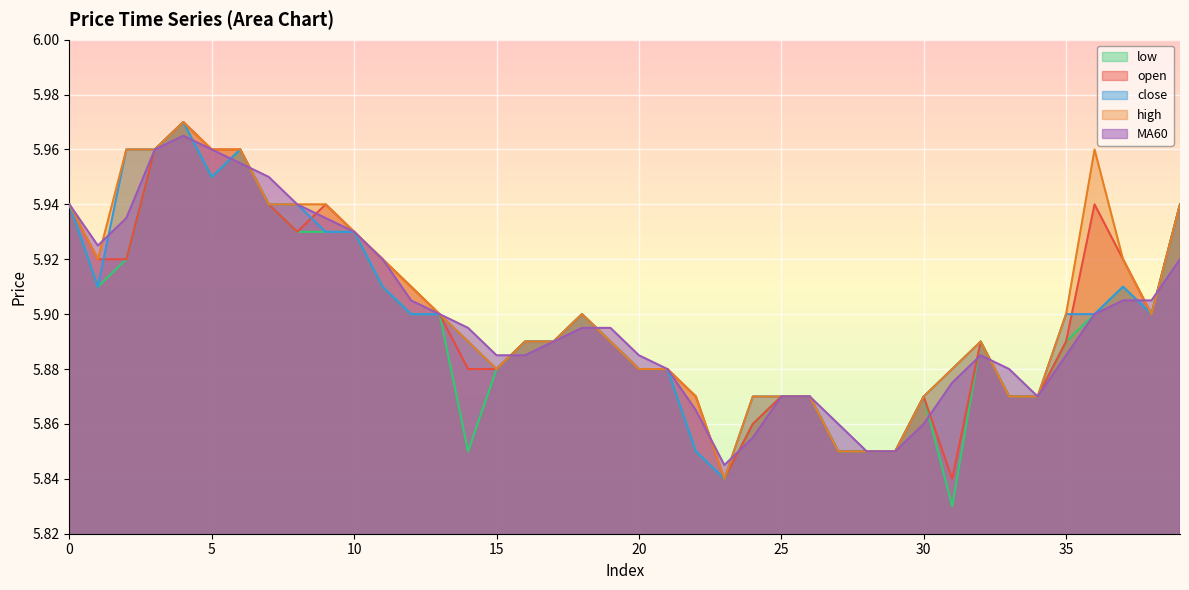

What is the value of the low point at the 32nd from the left?

5.8